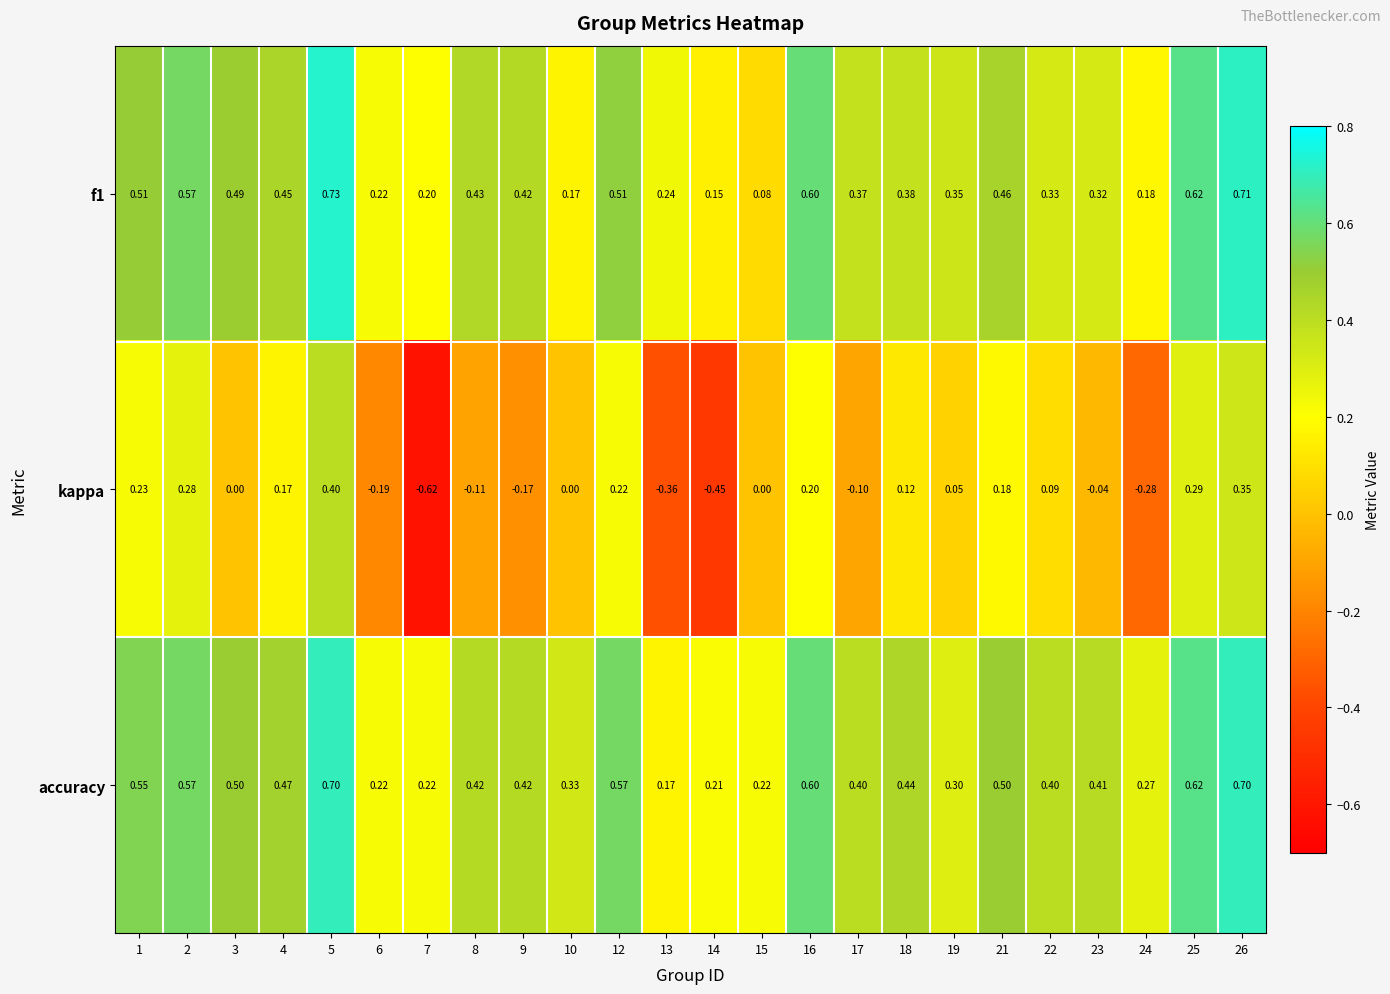

Which series has the largest range (max minus min)?

kappa